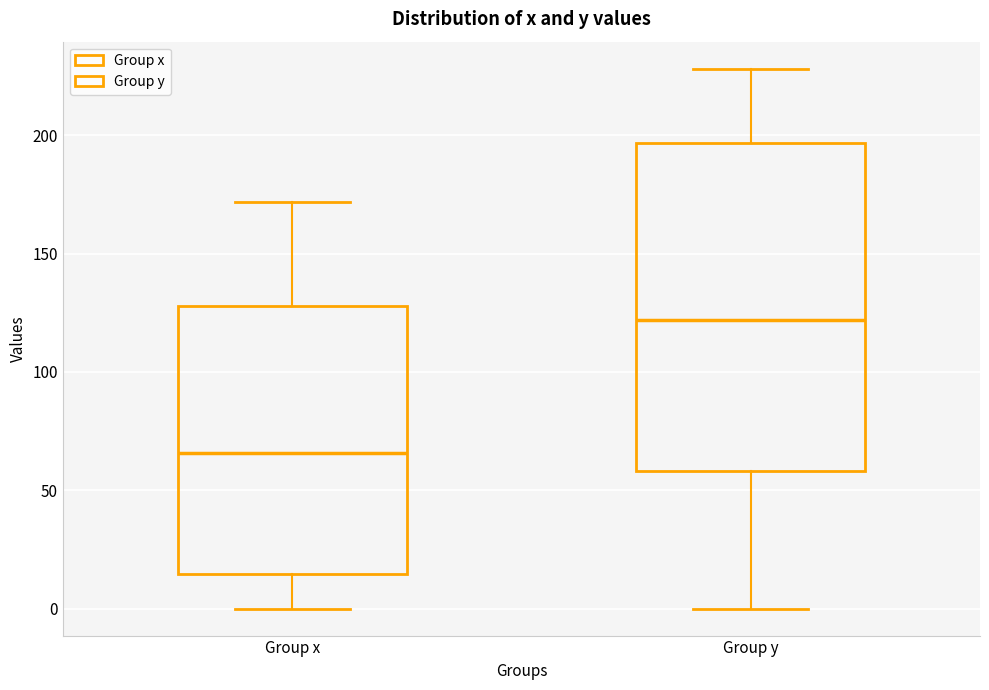

Where does the upper whisker of the box for Group x end on the y-axis? The values are not printed on the chart, so give them approximately, as read against the axis.

170